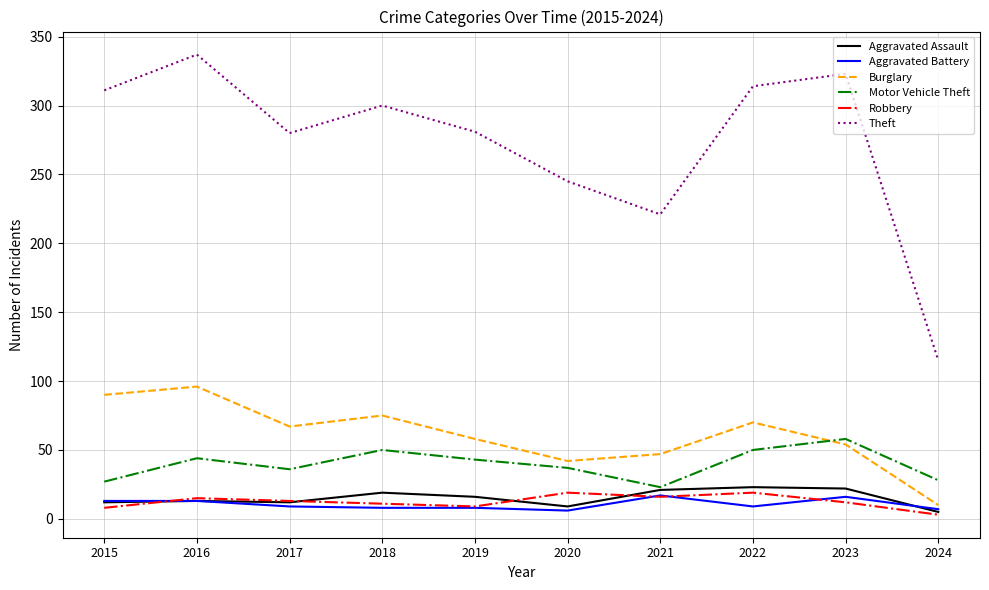

Which category has the lowest value in the Aggravated Assault series?

2024